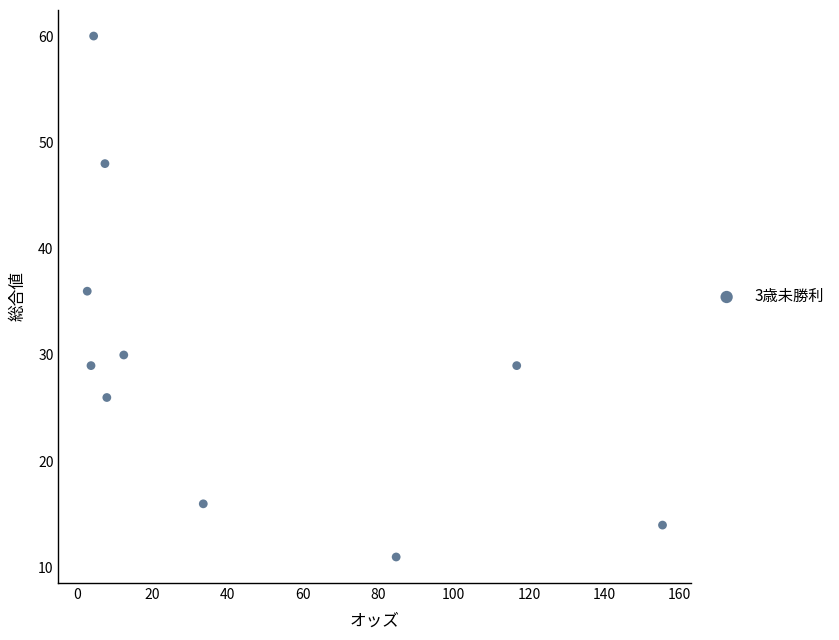

What Y value in the scatter plot is closest to 35?

36